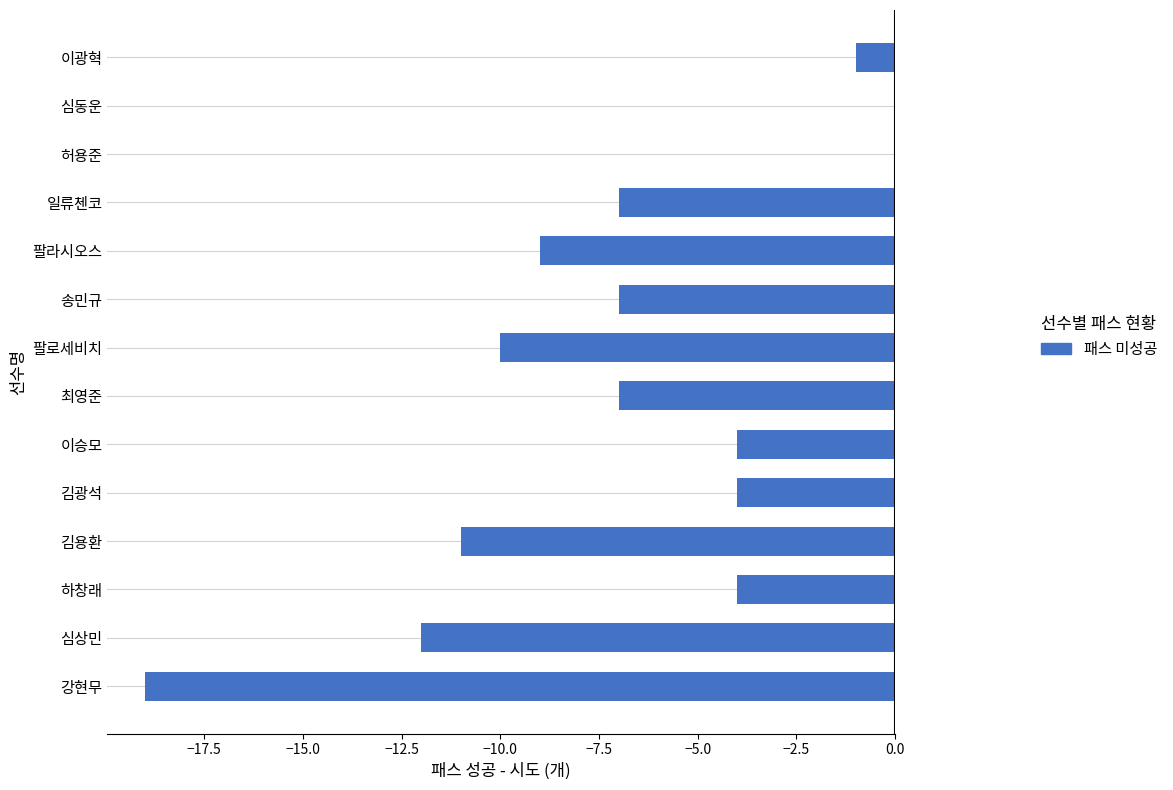

What is the average value?

-7